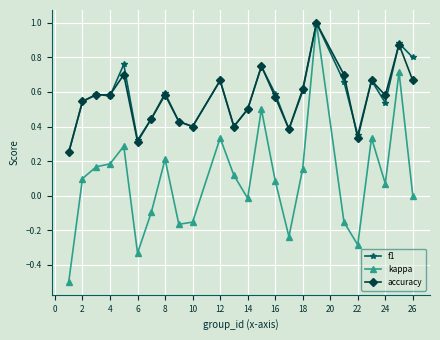

How many lines are shown in the chart?

3